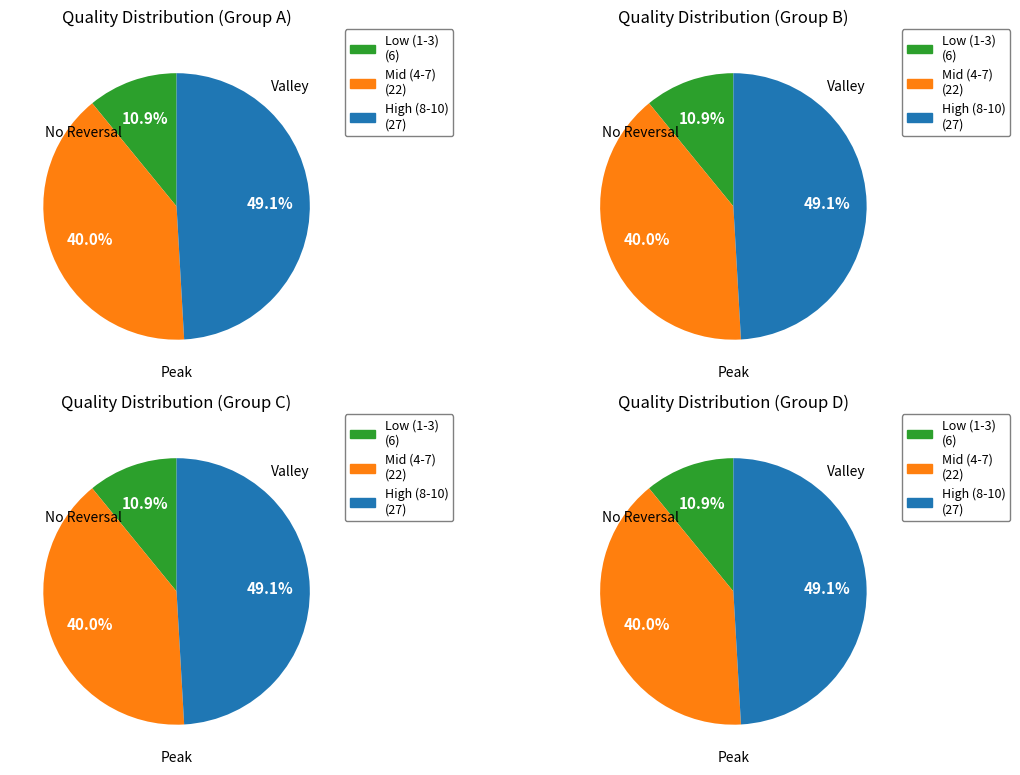

Combined, what portion of the pie is 2 and 7?

16.4%